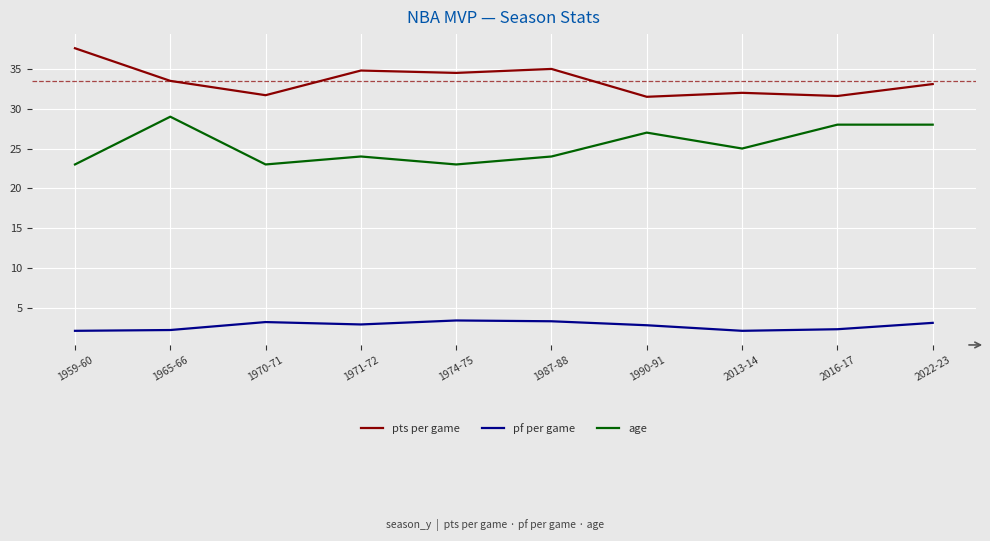

How many lines are shown in the chart?

3